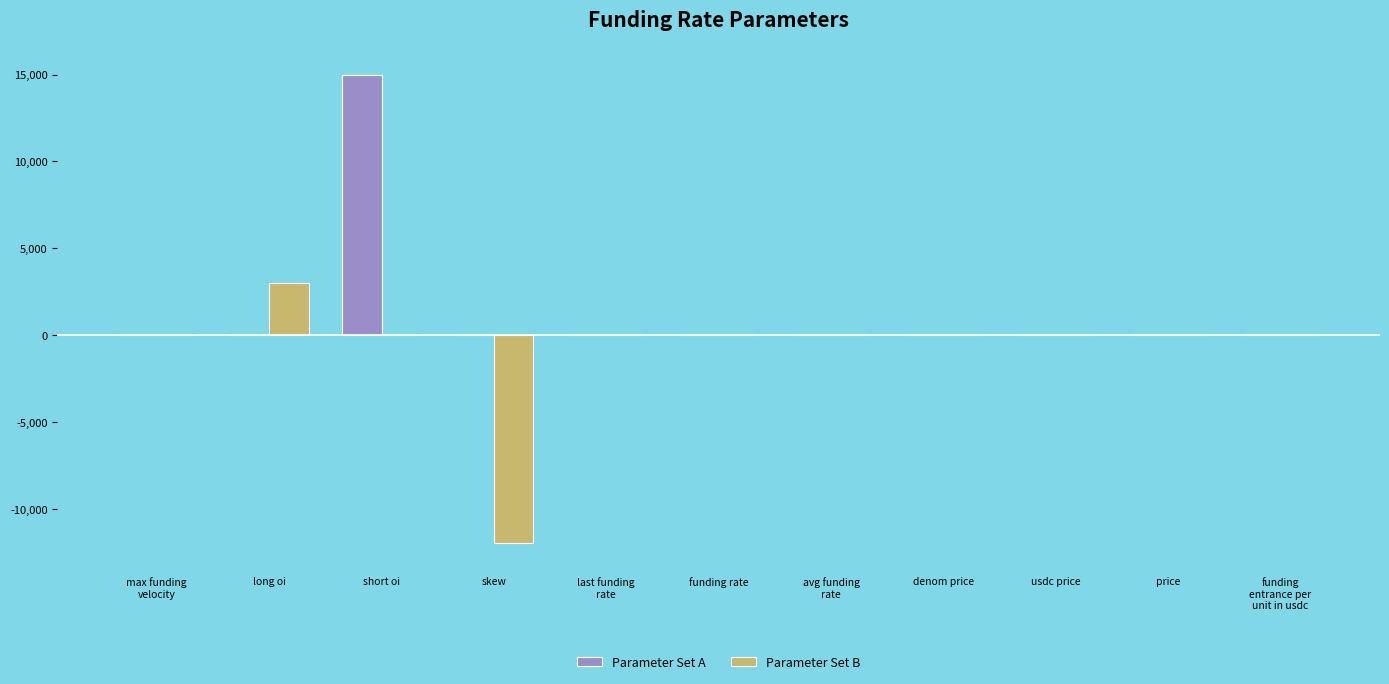

What are all the series names shown in the legend?

Parameter Set A, Parameter Set B